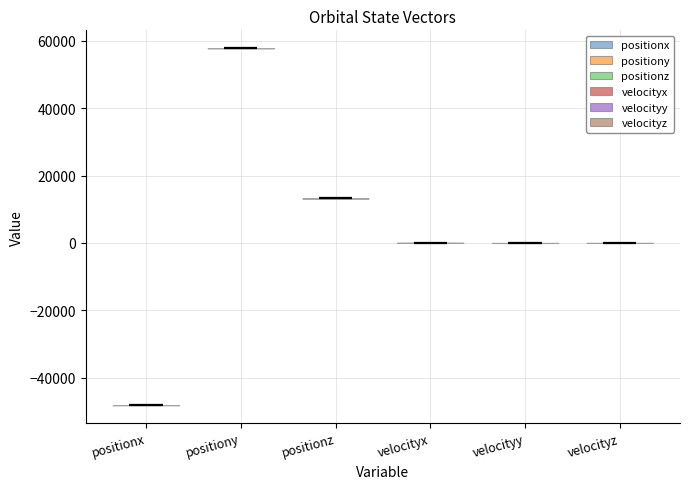

Reading left to right, read every violin against the y-axis: where its median line is, and the lowest and highest points it reaches. The values are not printed on the chart, so give them approximately, as read against the axis.

positionx: median line -48000, lowest point -48000, highest point -48000
positiony: median line 58000, lowest point 58000, highest point 58000
positionz: median line 14000, lowest point 14000, highest point 14000
velocityx: median line 0, lowest point 0, highest point 0
velocityy: median line 0, lowest point 0, highest point 0
velocityz: median line 0, lowest point 0, highest point 0